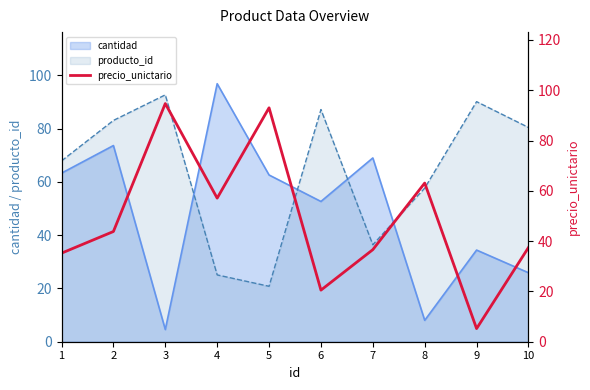

At which category does the chart reach its minimum across all series?

9